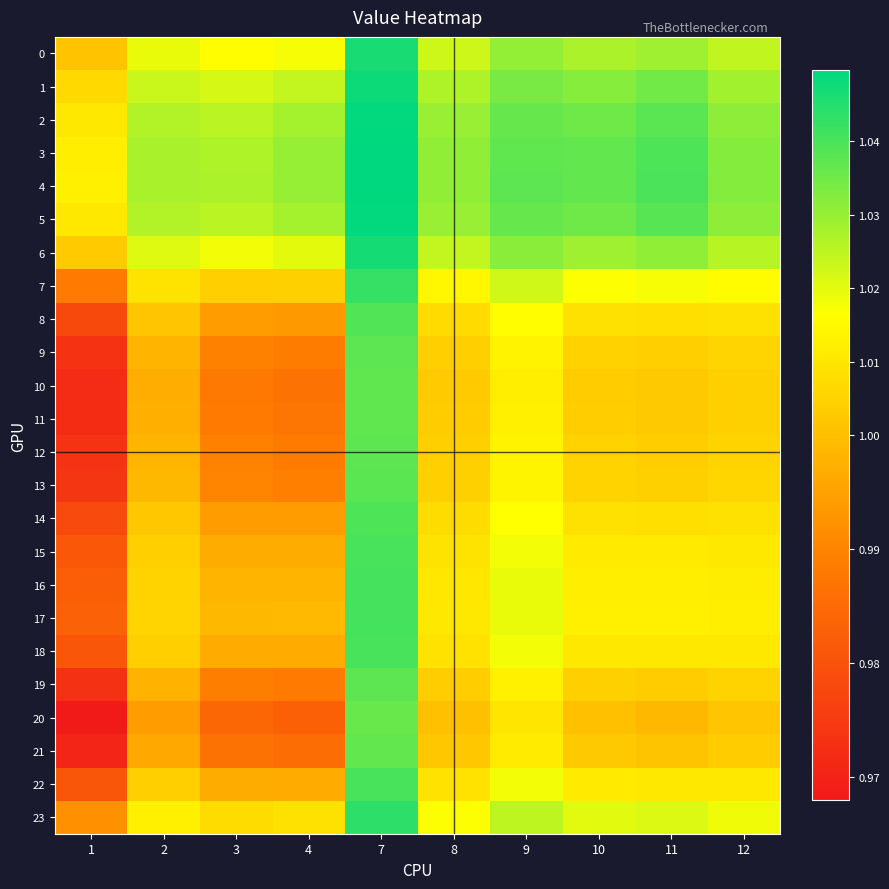

How many distinct data groups are displayed?

24